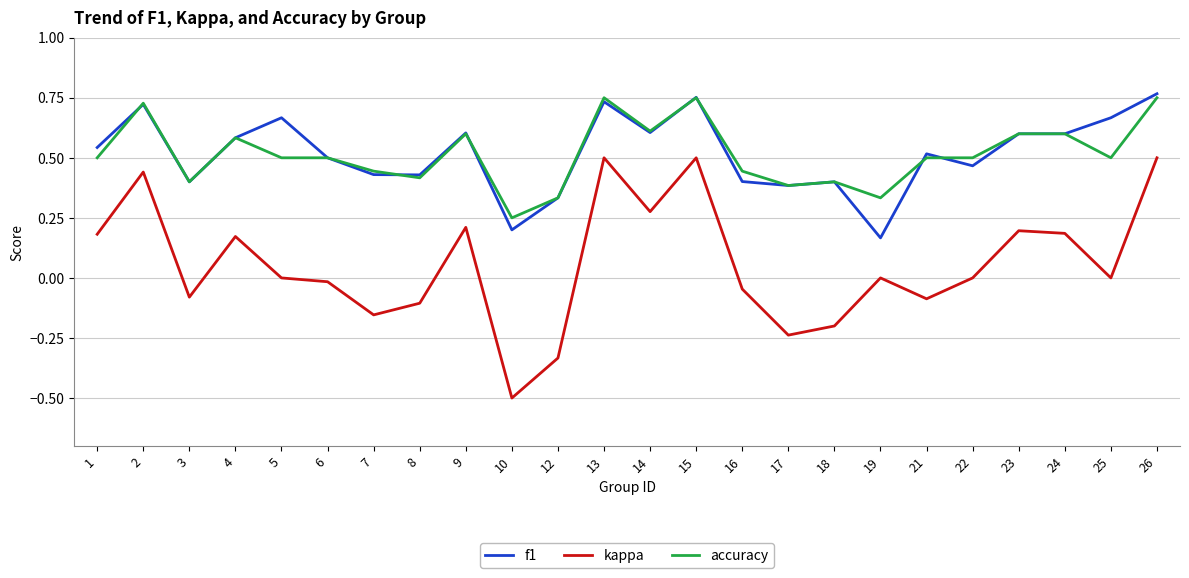

At which category does accuracy reach its first local valley?

3